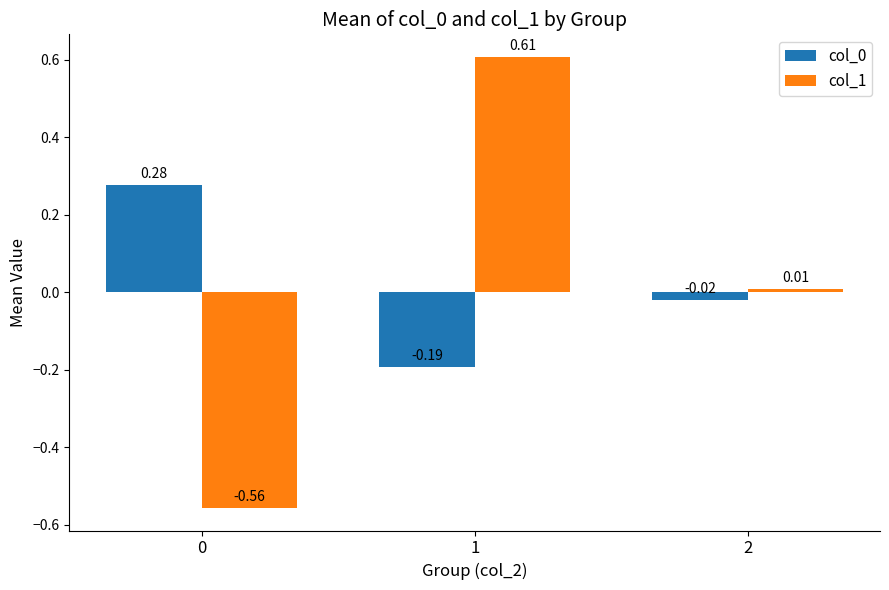

What is the difference between the maximum and minimum values in the col_0 series?

0.5